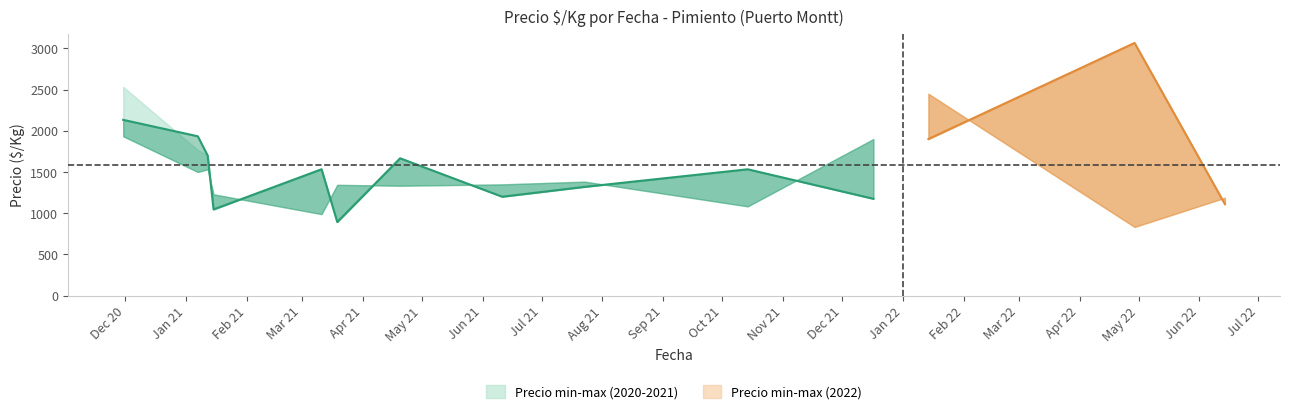

At which label does Precio maximo first exceed 1350?

2020-11-30